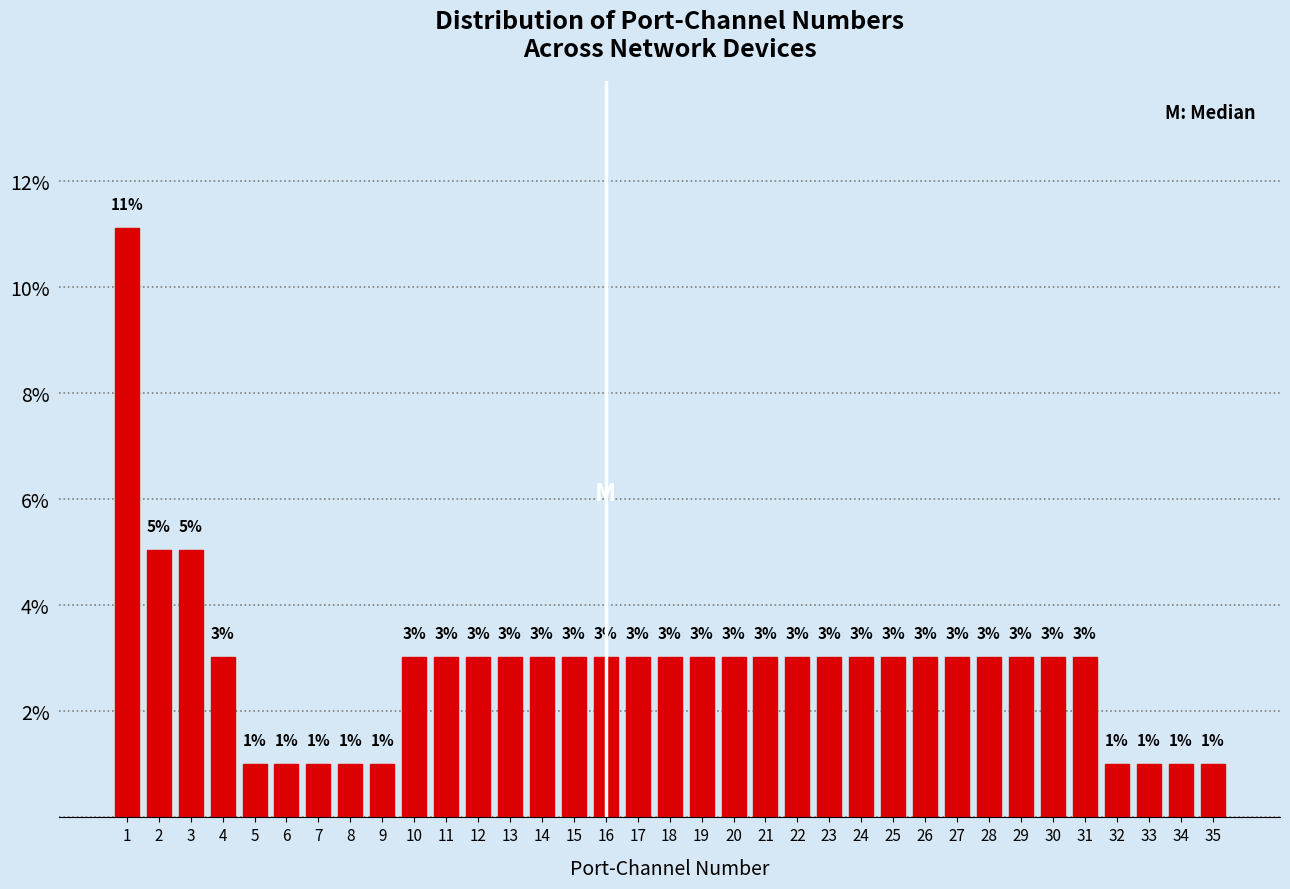

What is the approximate value at 12?

3.0